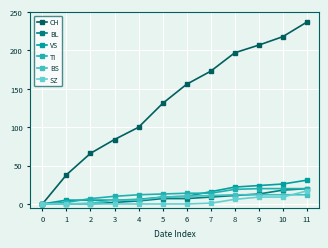

What are all the series names shown in the legend?

CH, BL, VS, TI, BS, SZ